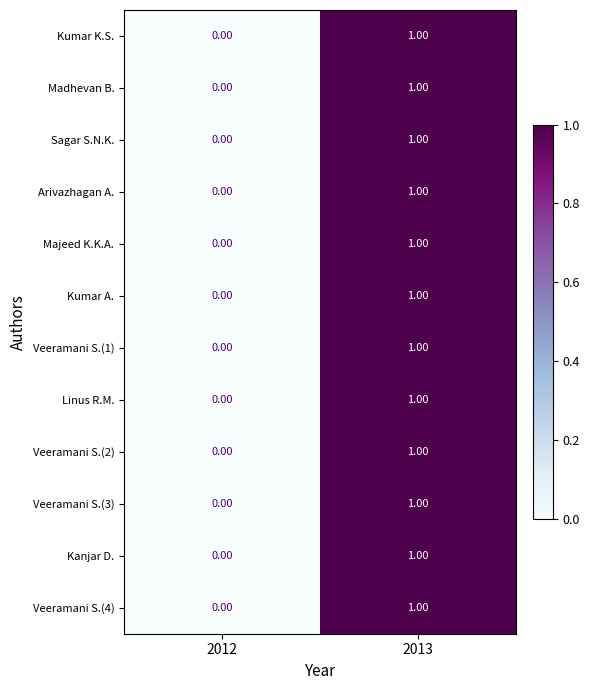

At which category is the sum across all series the highest?

2013